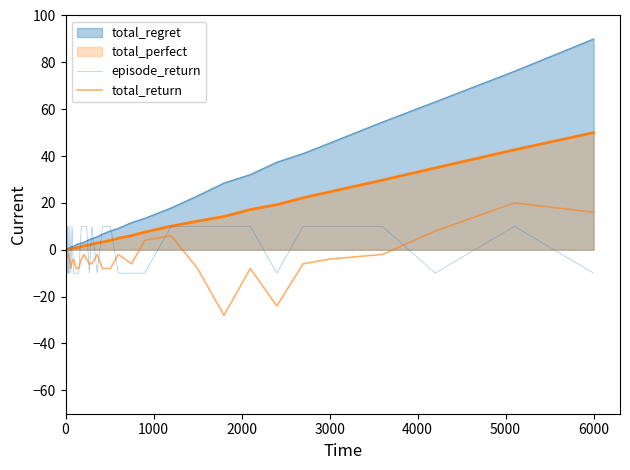

Count the episode_return values in the range -10 to 10.

40